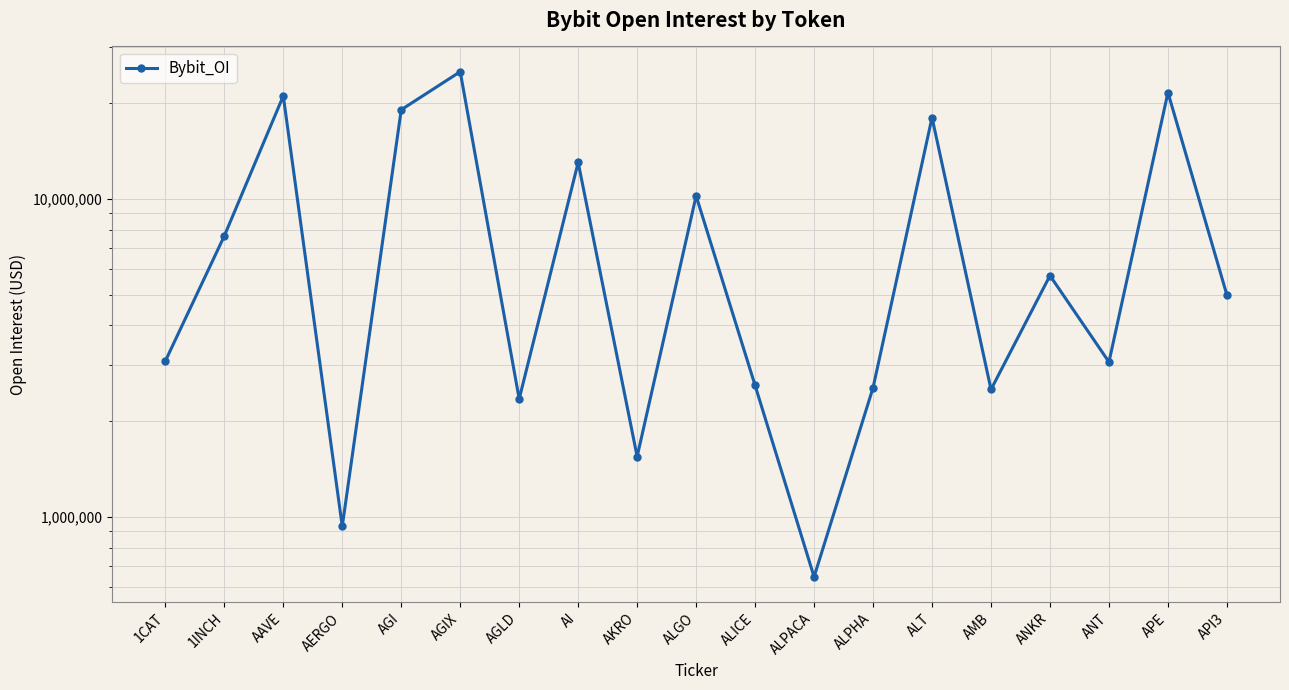

What is the sum of the values at ALPACA and ANT?

3717699